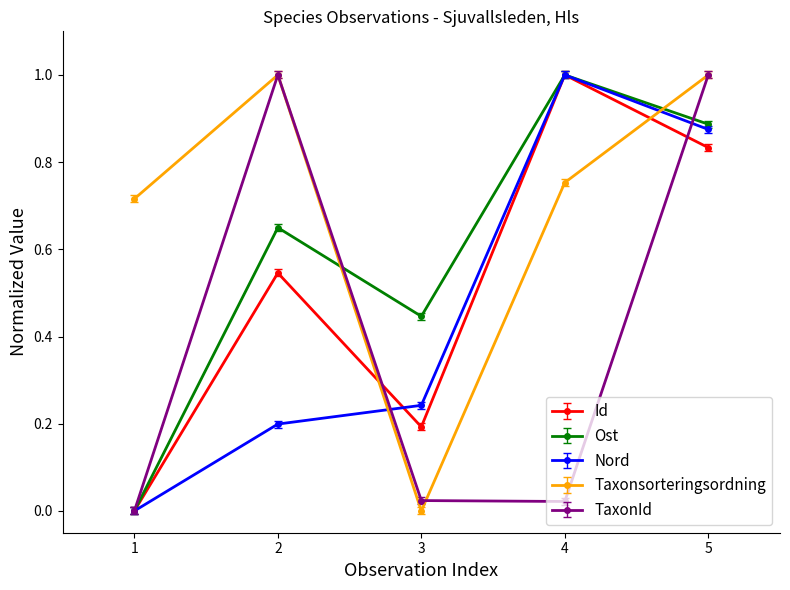

How many data points in Ost are above 0?

4